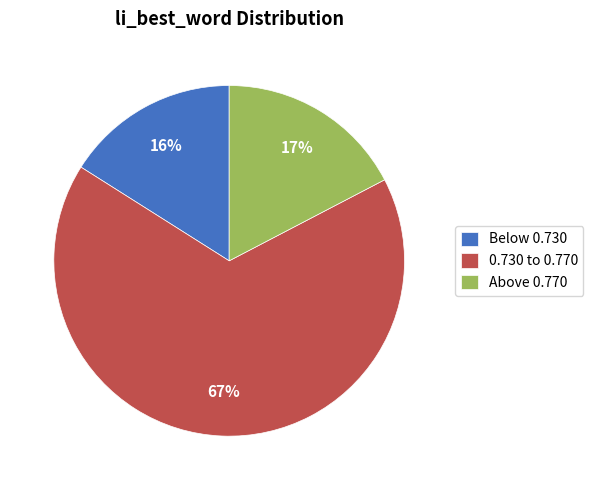

Count the number of slices in the pie.

3